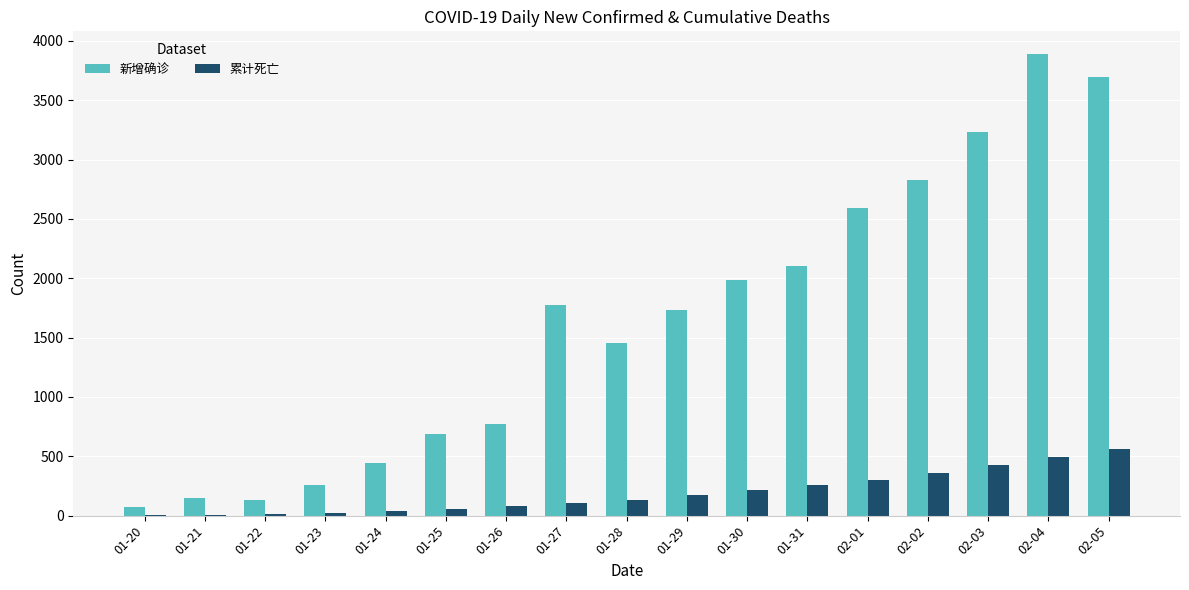

Which category has the highest value across all series?

02-04